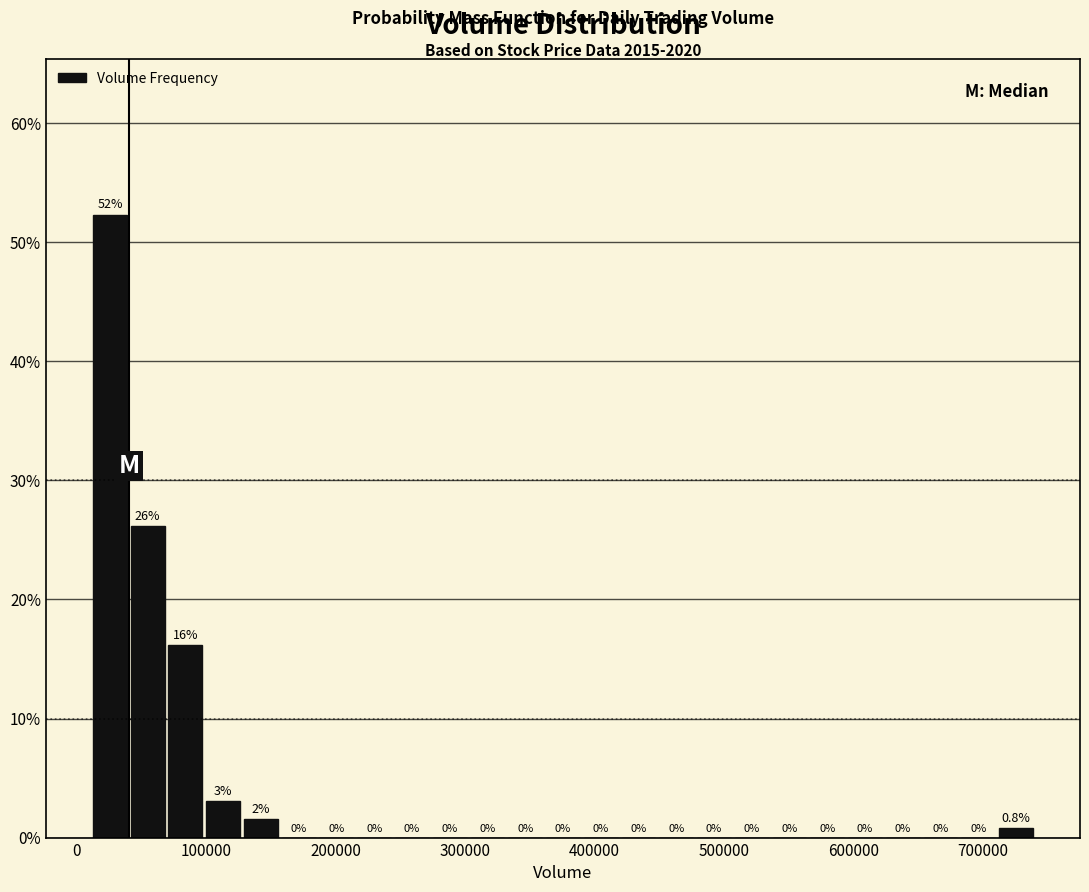

Read against the x-axis, roughly where is the centre of the tallest bar?

30000